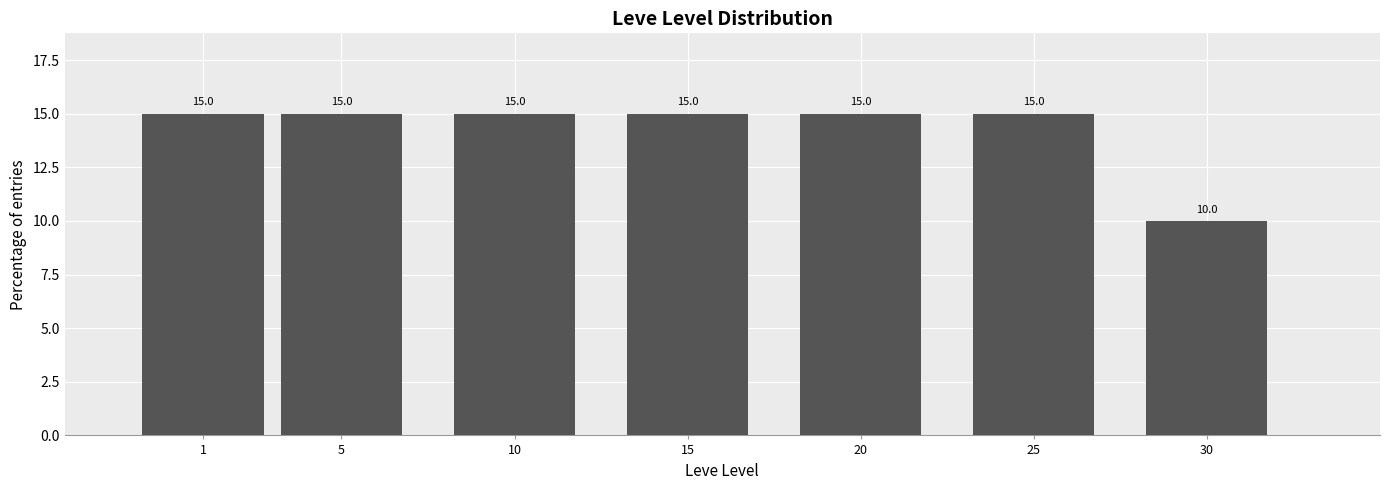

Reading left to right, transcribe all the data shown in this chart.

1=15	5=15	10=15	15=15	20=15	25=15	30=10